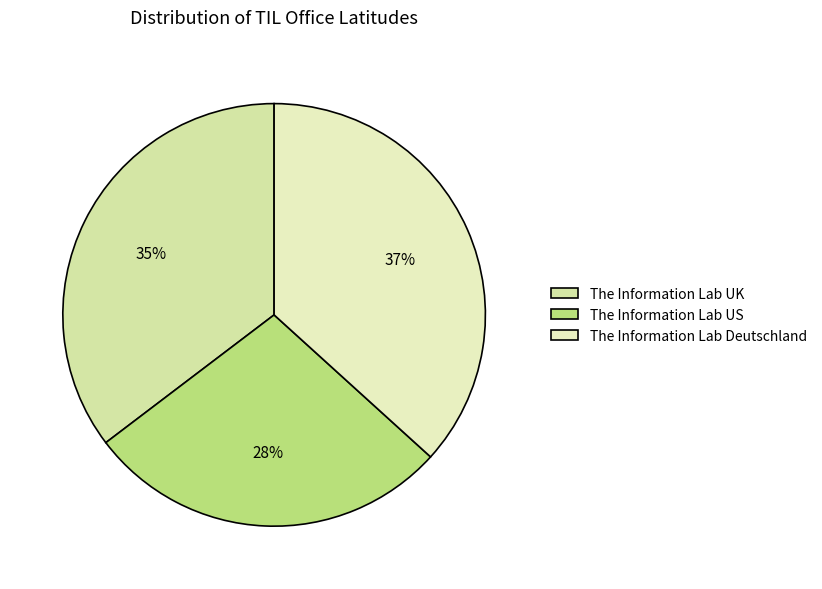

Rank the categories by value from lowest to highest.

The Information Lab US, The Information Lab UK, The Information Lab Deutschland